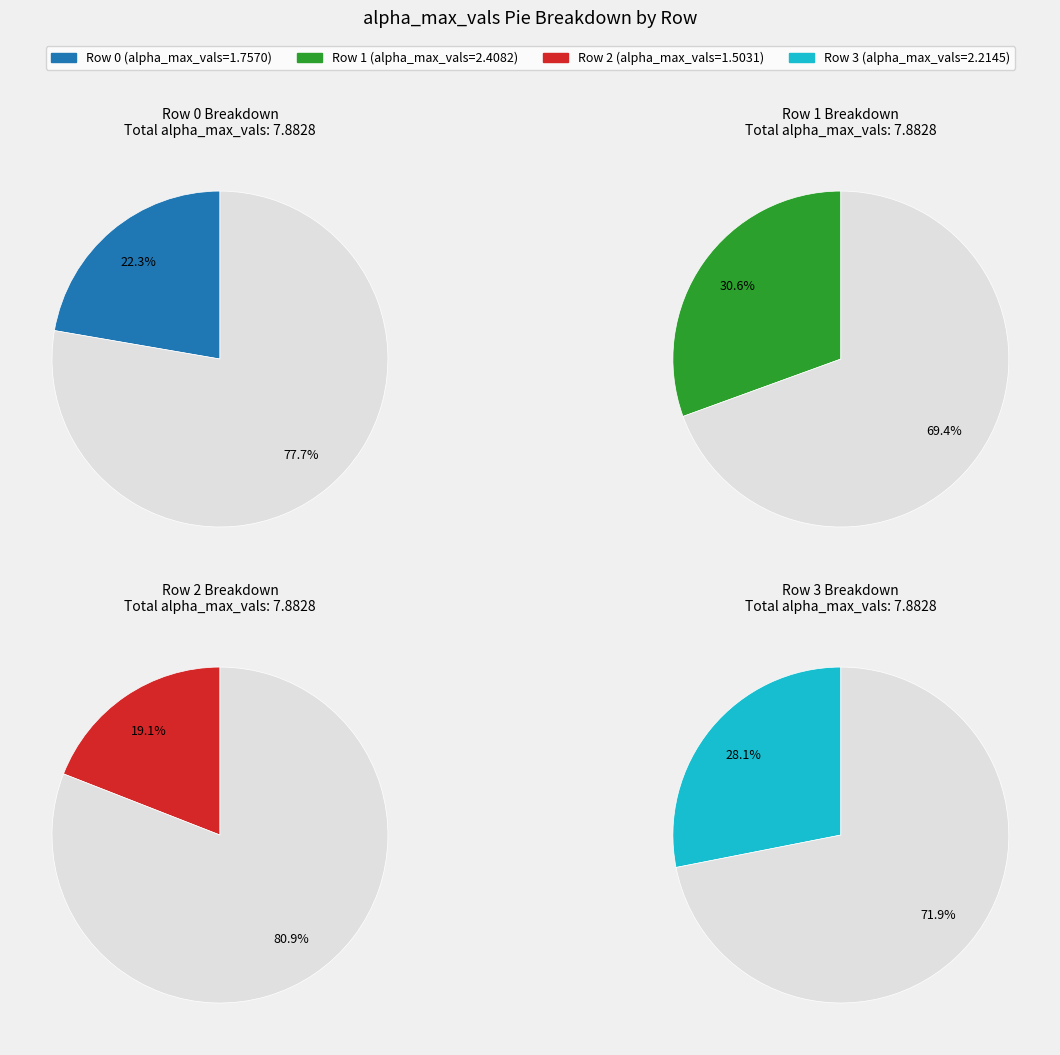

How much of the chart is everything except 0?

77.7%